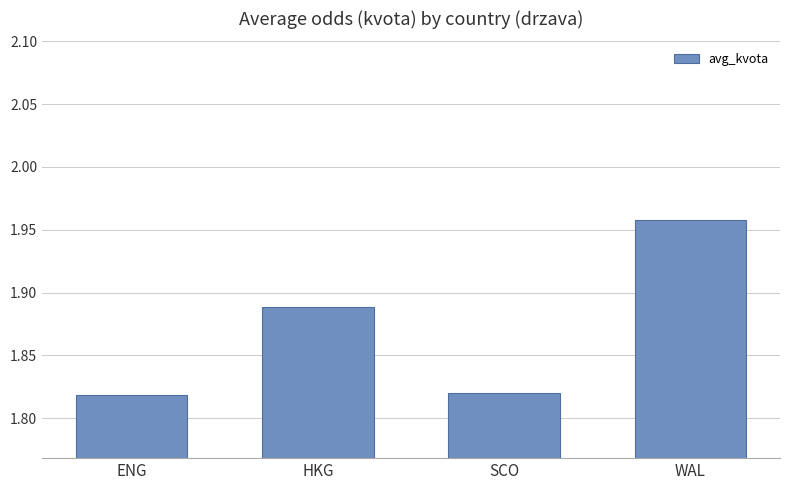

The value at ENG is 0.7. True or false?

False